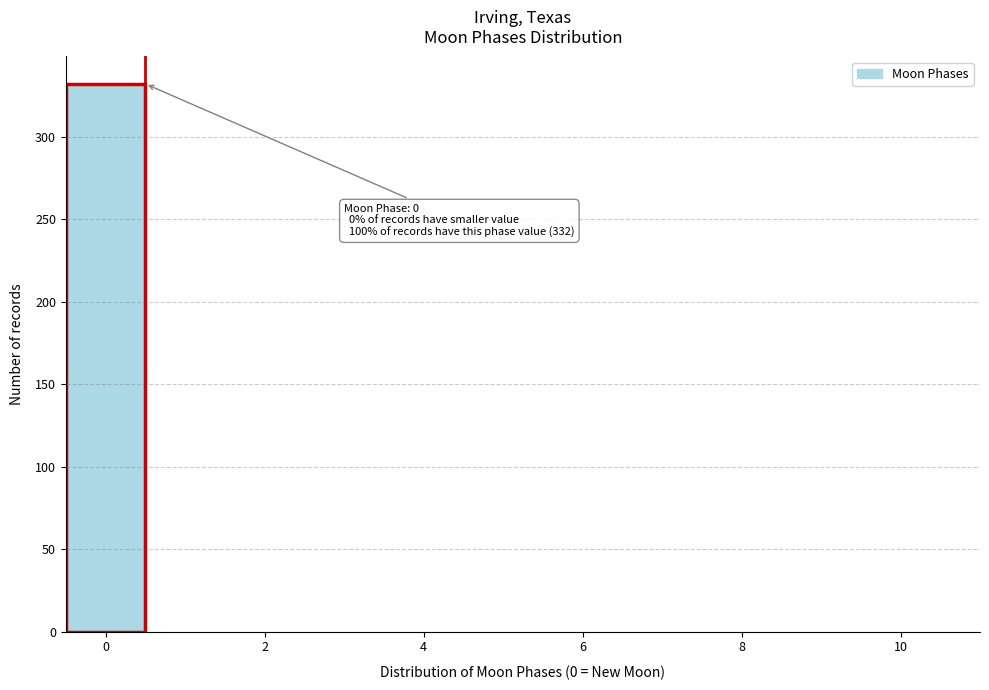

Which range on the x-axis has the tallest bar?

-0.5 to 0.5